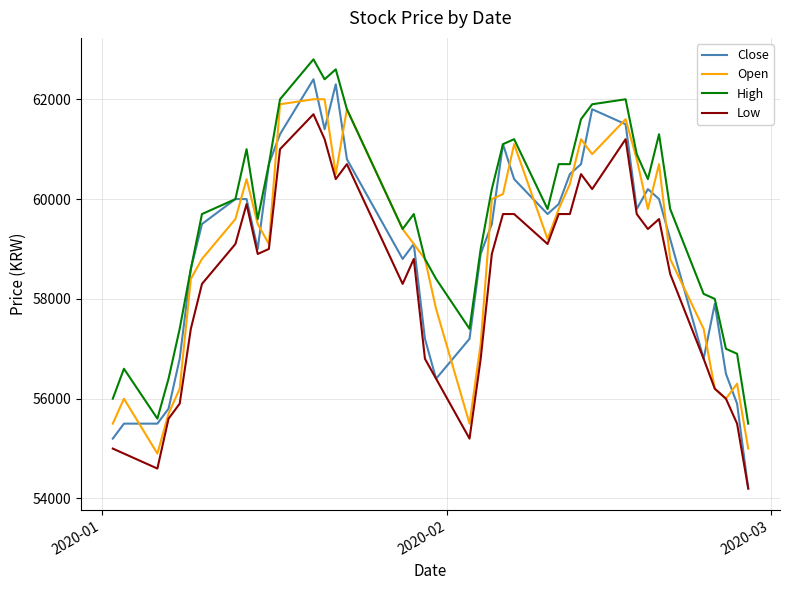

Which series has the largest range (max minus min)?

Close